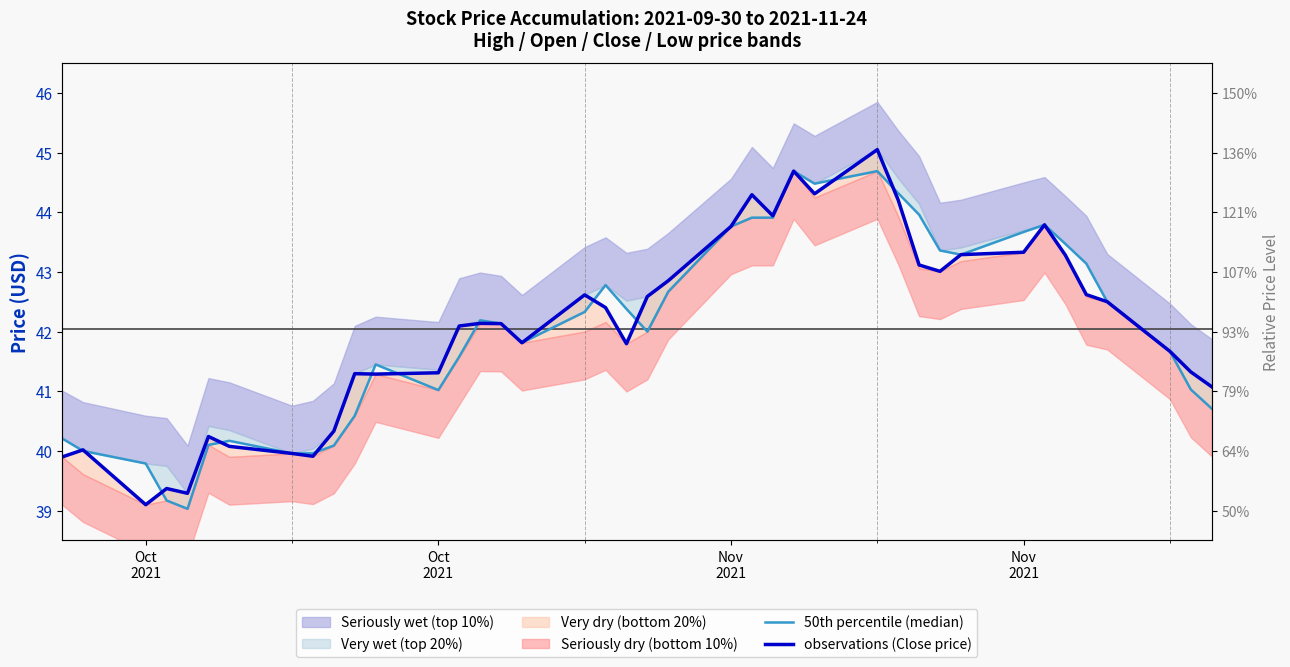

The 50th percentile (median) series shows 43.7 at Nov 2021. True or false?

True